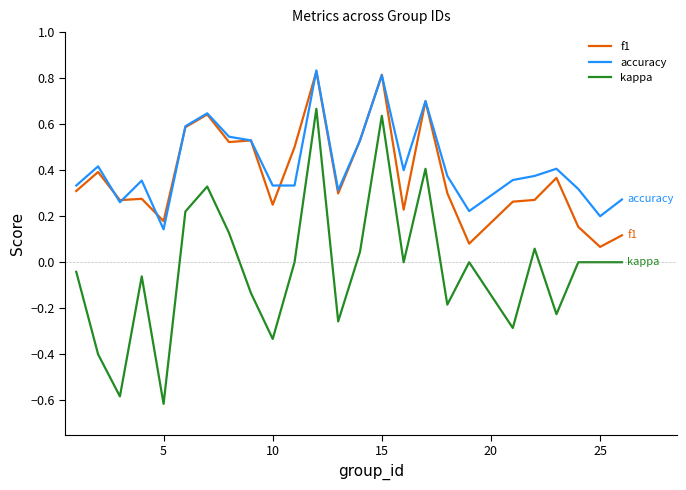

What is the smallest value displayed?

-0.6